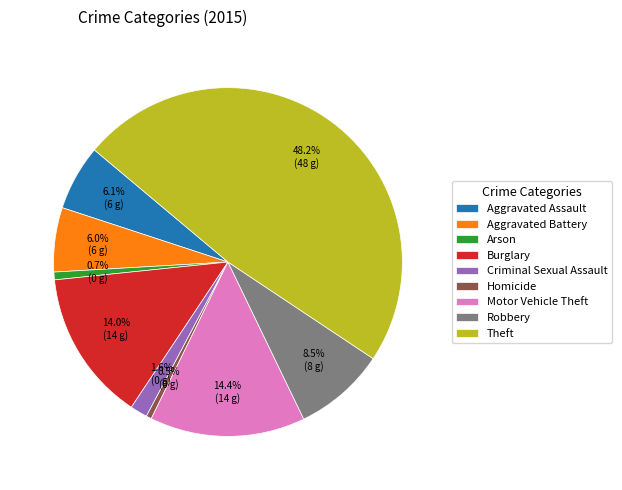

To the nearest percent, what is the difference between the largest and smallest slice percentages?

48%